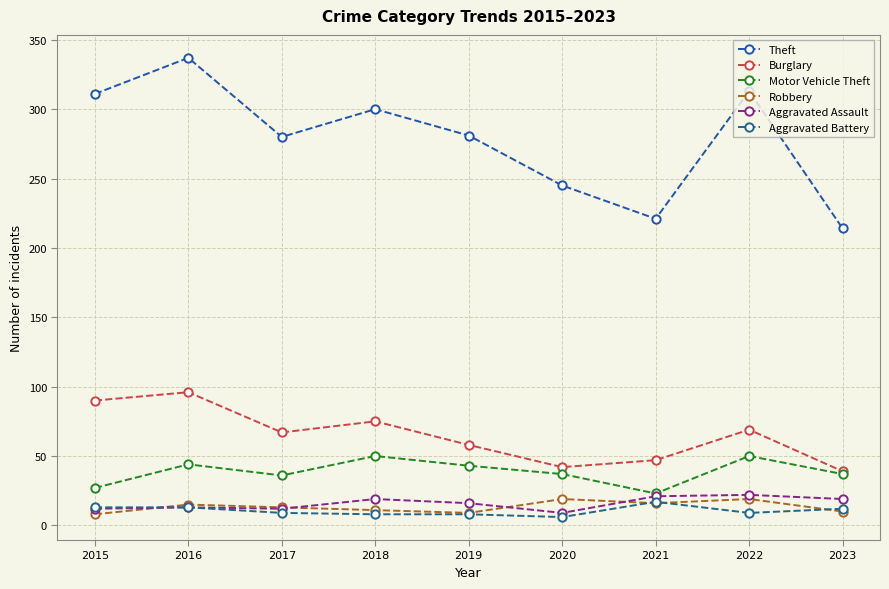

At which category does the chart reach its peak across all series?

2016